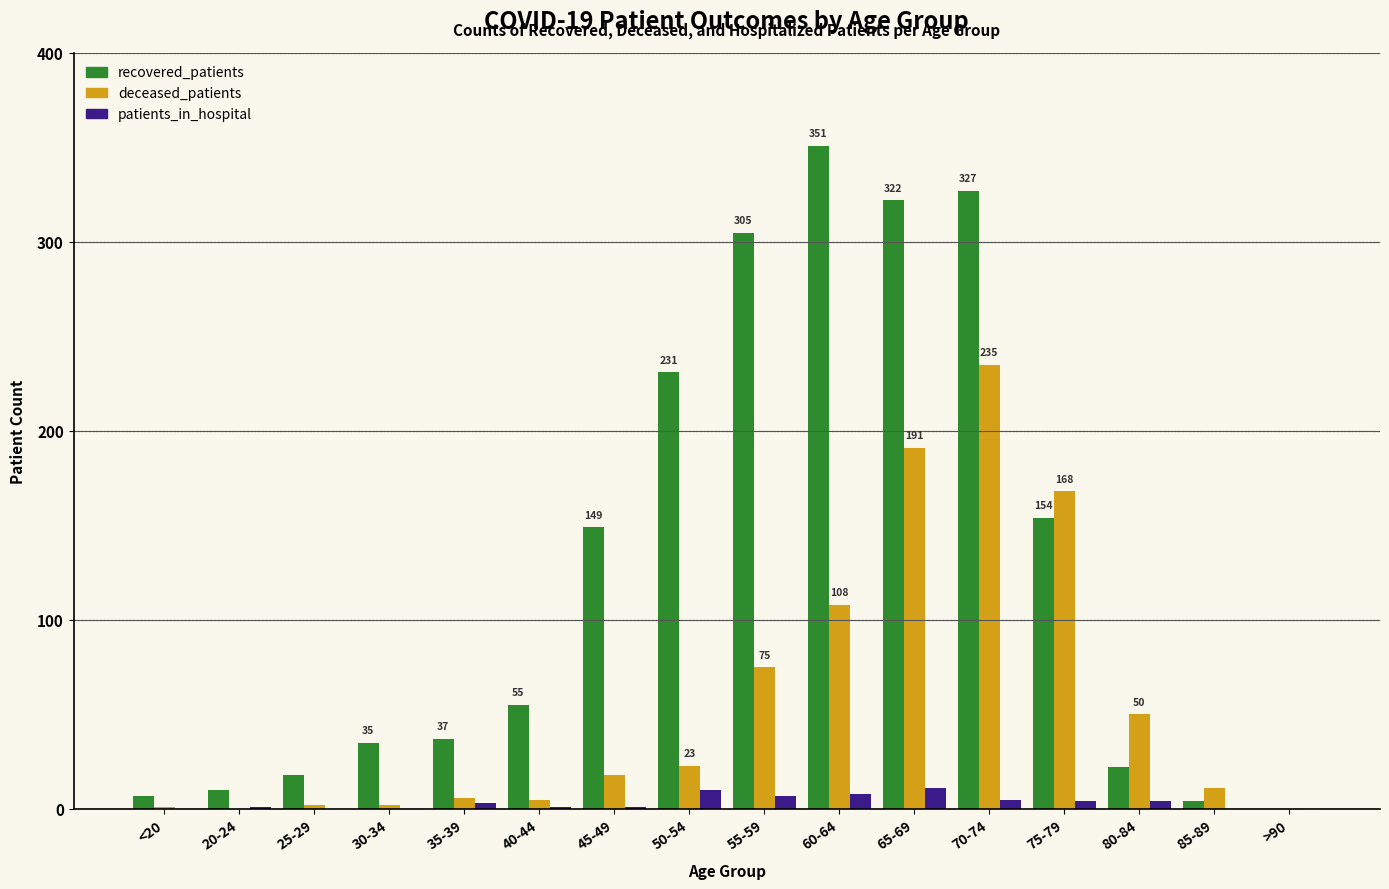

True or false: recovered_patients has a value of 154 at 75-79.

True